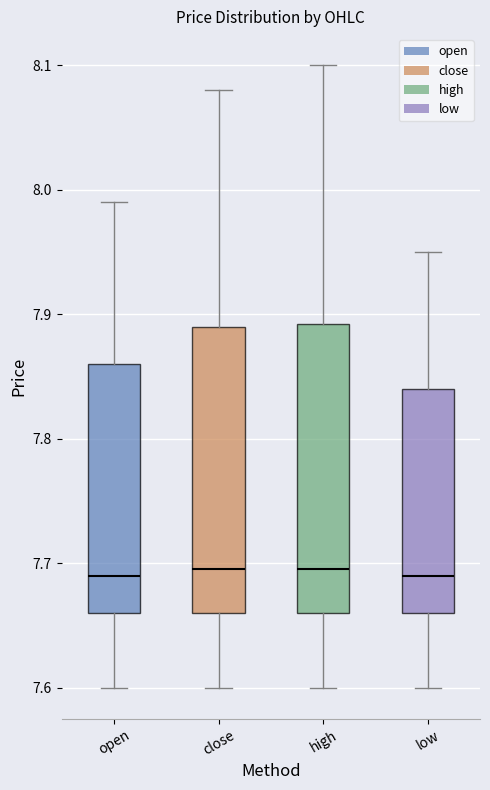

Reading left to right, read every box against the y-axis: the position of its median line, the range the box covers, and the ends of its whiskers. The values are not printed on the chart, so give them approximately, as read against the axis.

open: median 7.69, box 7.66 to 7.86, whiskers 7.60 to 7.99
close: median 7.70, box 7.66 to 7.89, whiskers 7.60 to 8.08
high: median 7.70, box 7.66 to 7.89, whiskers 7.60 to 8.10
low: median 7.69, box 7.66 to 7.84, whiskers 7.60 to 7.95